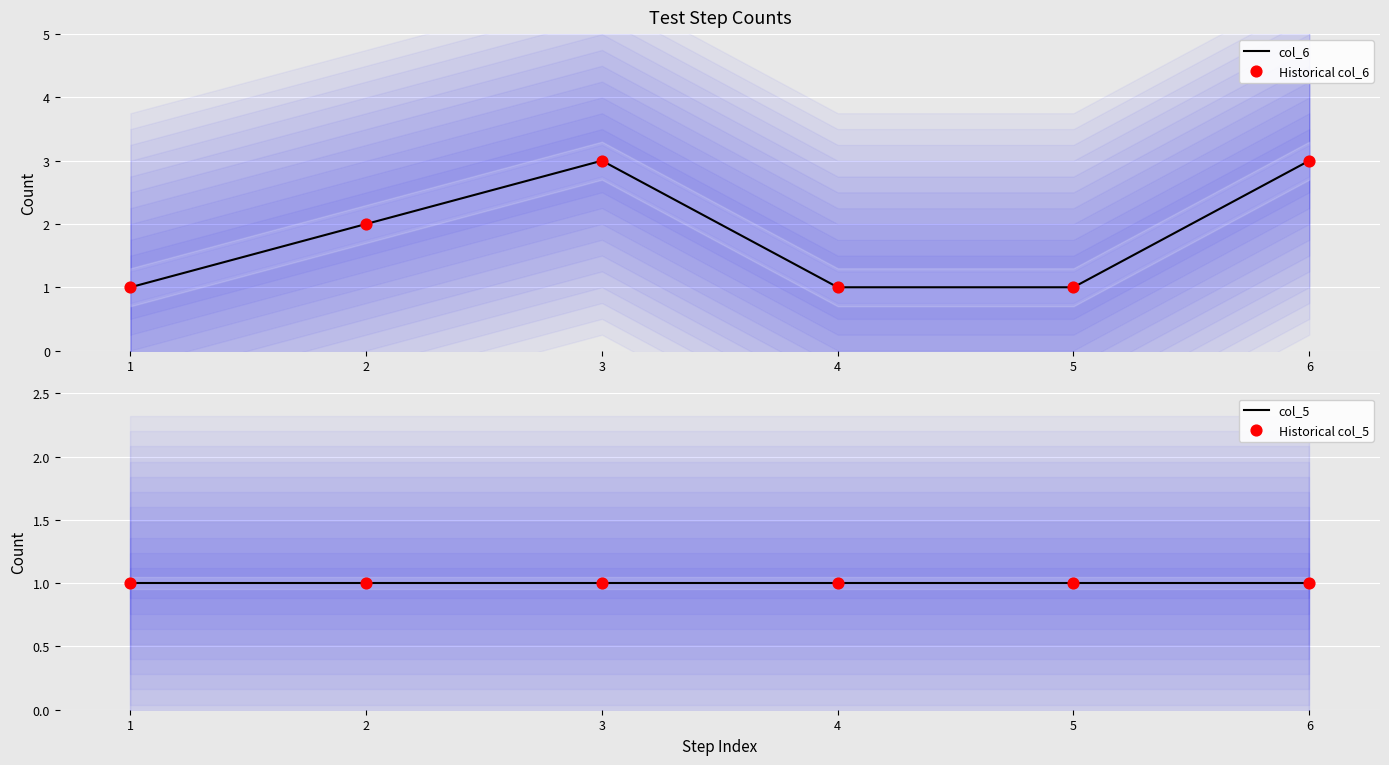

Which series has the widest spread of Y values?

col_6